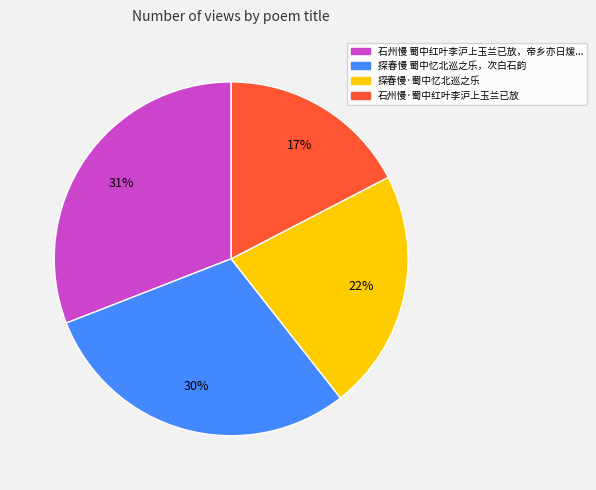

Is 探春慢·蜀中忆北巡之乐 the majority of the pie?

No